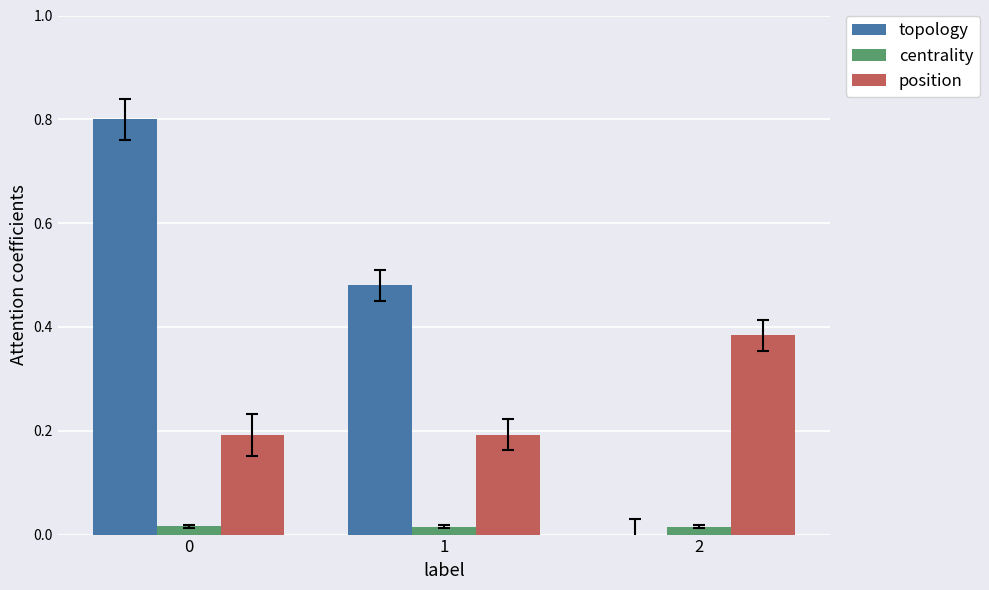

Is the value of topology at 0 greater than the value of centrality at 1?

Yes